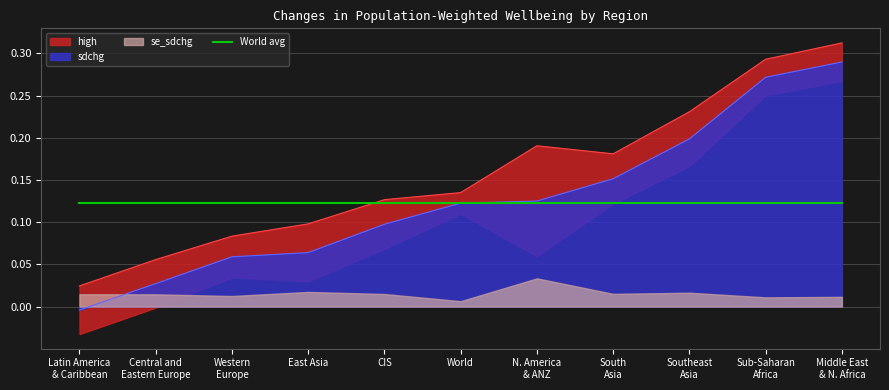

True or false: sdchg and high intersect in this chart.

False